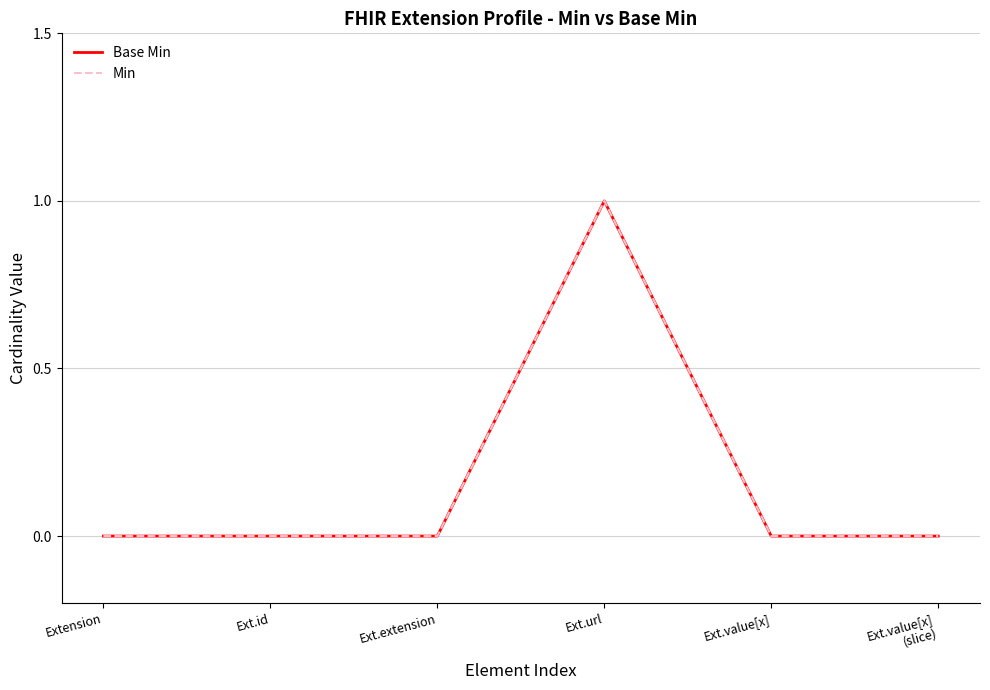

True or false: Min has a value of -1 at Ext.extension.

False